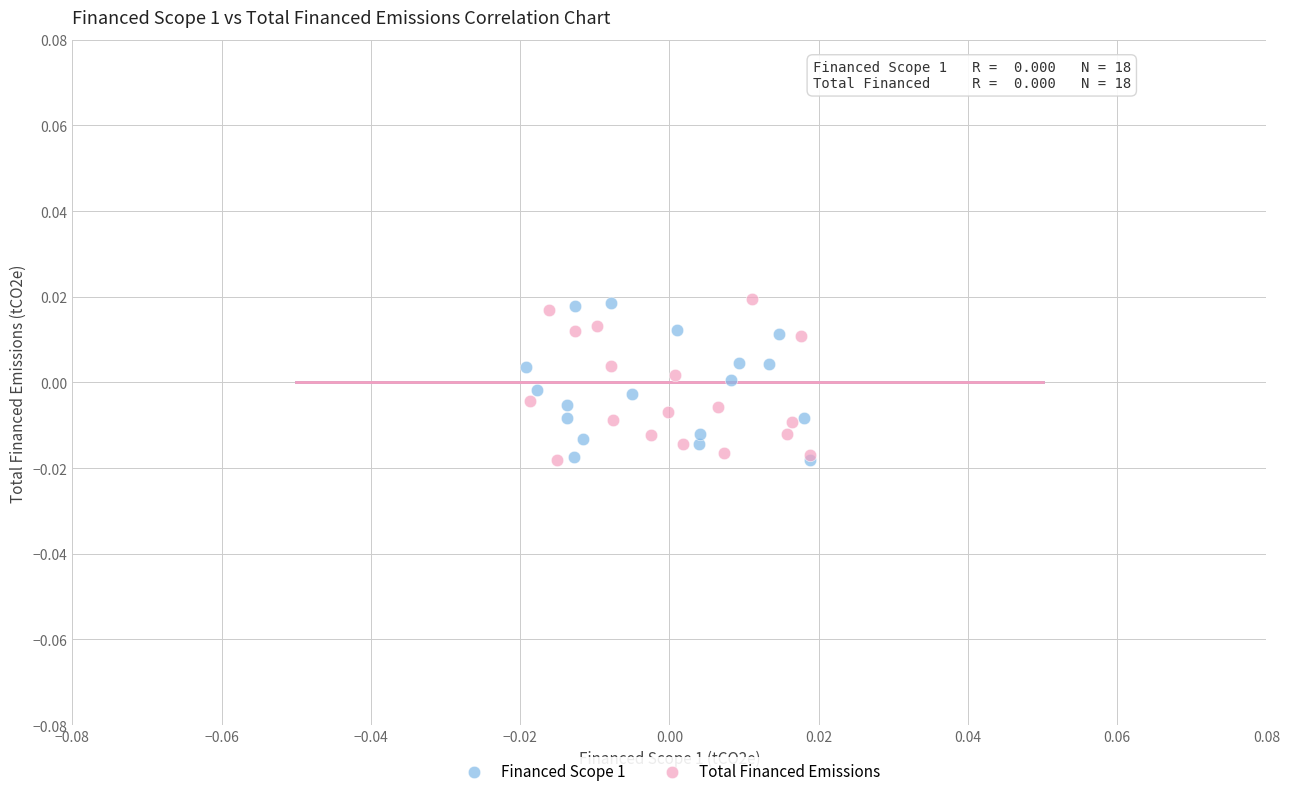

What are all the series names shown in the legend?

Financed Scope 1, Total Financed Emissions